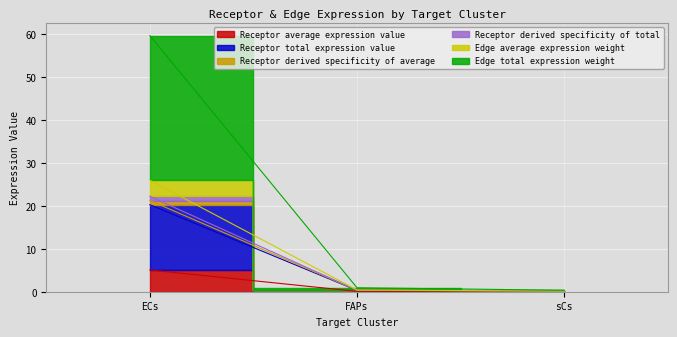

Which category has the highest value in the Receptor average expression value series?

ECs